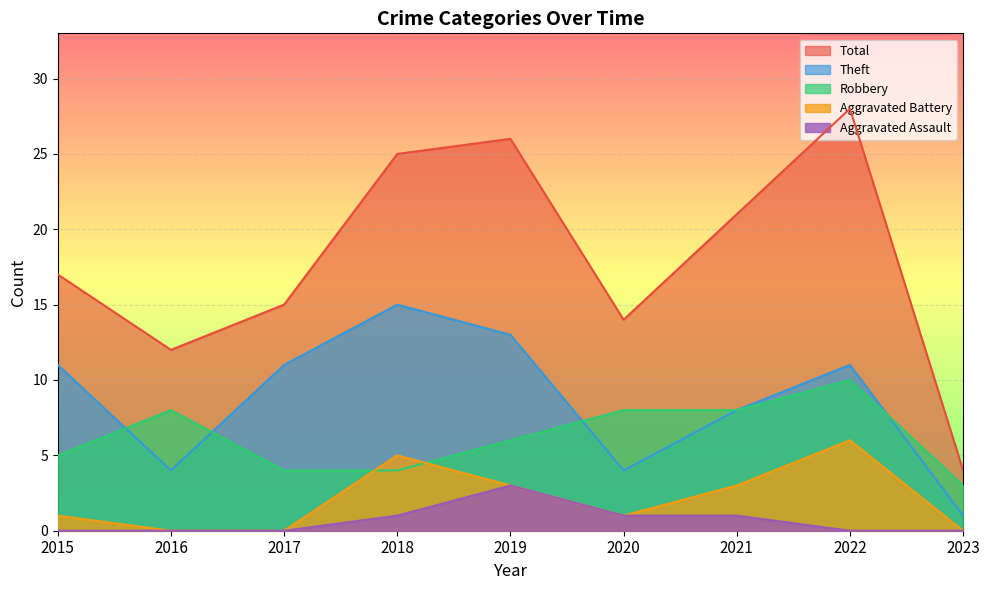

Which series has the largest range (max minus min)?

Total